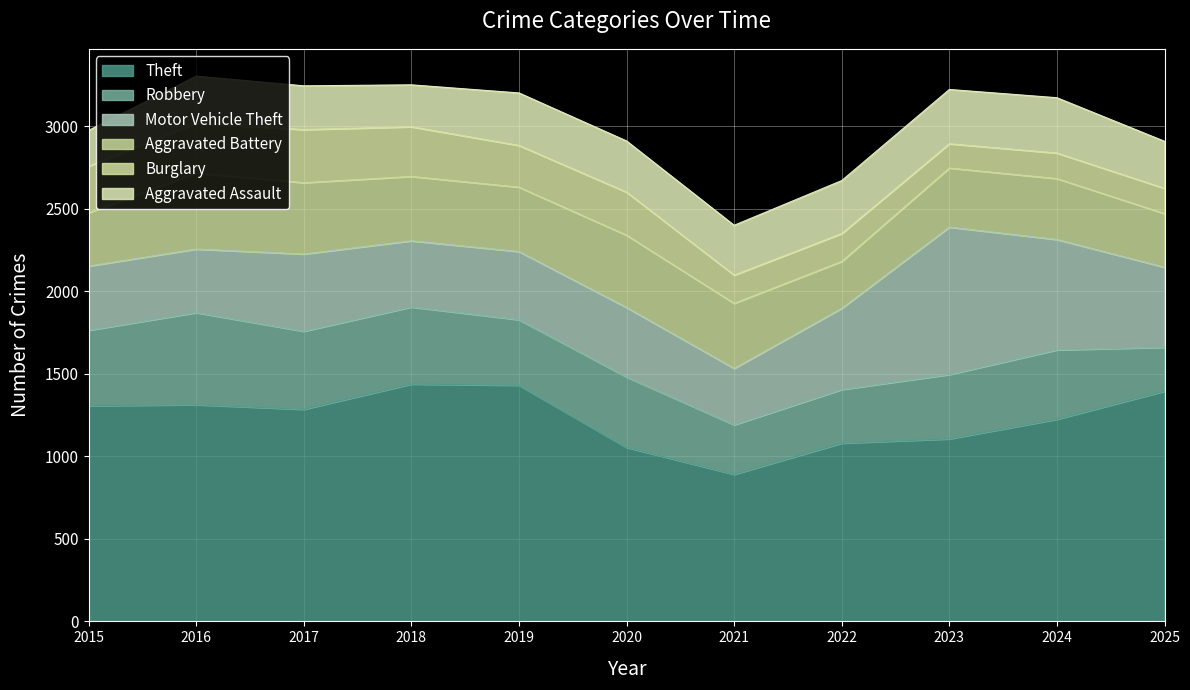

Reading left to right, transcribe all the data shown in this chart.

Theft: 2015=1307	2016=1313	2017=1285	2018=1438	2019=1431	2020=1054	2021=891	2022=1080	2023=1106	2024=1225	2025=1395
Robbery: 2015=457	2016=558	2017=473	2018=467	2019=397	2020=427	2021=300	2022=325	2023=390	2024=420	2025=266
Motor Vehicle Theft: 2015=389	2016=385	2017=468	2018=401	2019=413	2020=421	2021=342	2022=492	2023=893	2024=669	2025=485
Aggravated Battery: 2015=323	2016=461	2017=432	2018=390	2019=390	2020=438	2021=394	2022=284	2023=358	2024=369	2025=325
Burglary: 2015=282	2016=301	2017=322	2018=301	2019=253	2020=261	2021=171	2022=169	2023=147	2024=155	2025=153
Aggravated Assault: 2015=217	2016=286	2017=265	2018=254	2019=318	2020=310	2021=302	2022=321	2023=329	2024=335	2025=285